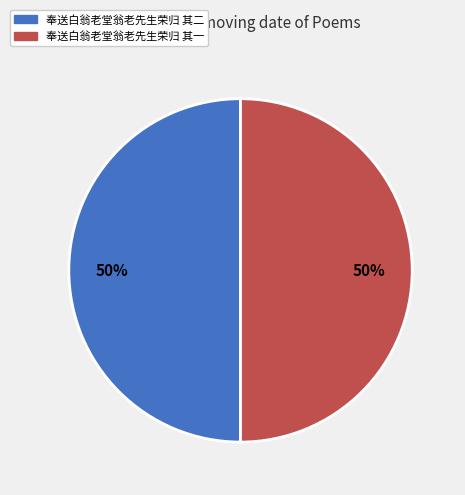

What is the ratio of the value at 奉送白翁老堂翁老先生荣归 其二 to the value at 奉送白翁老堂翁老先生荣归 其一?

1.0